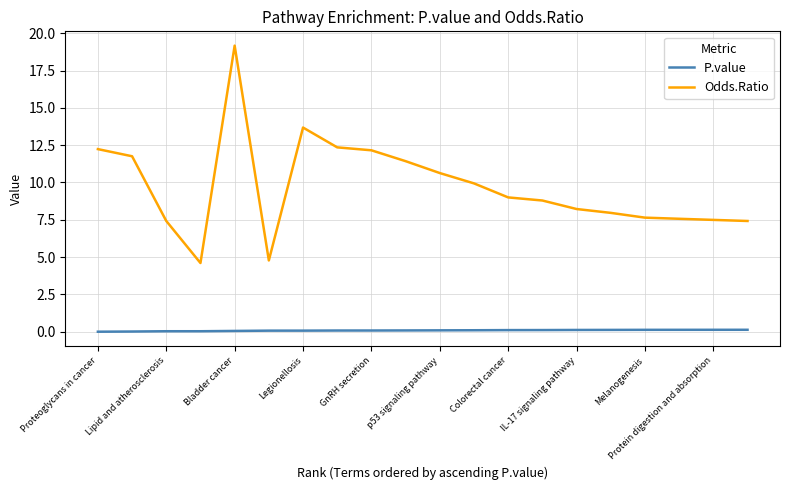

Rank the series by their maximum value, from lowest to highest.

P.value, Odds.Ratio